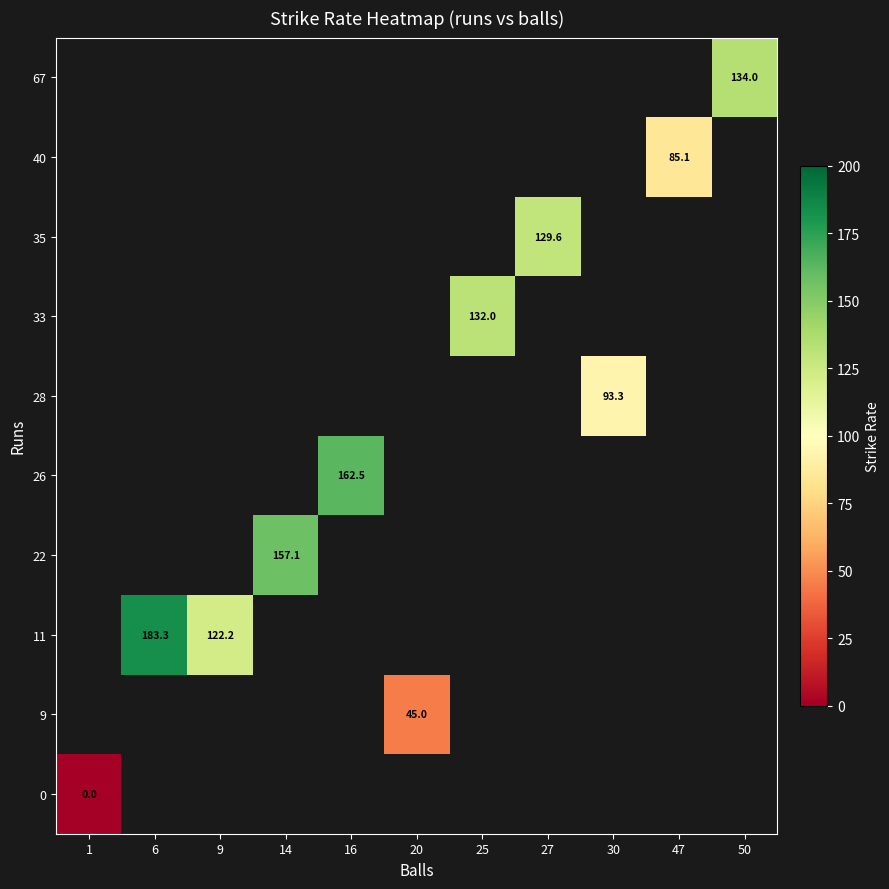

The 33 series shows 132.0 at 25. True or false?

True